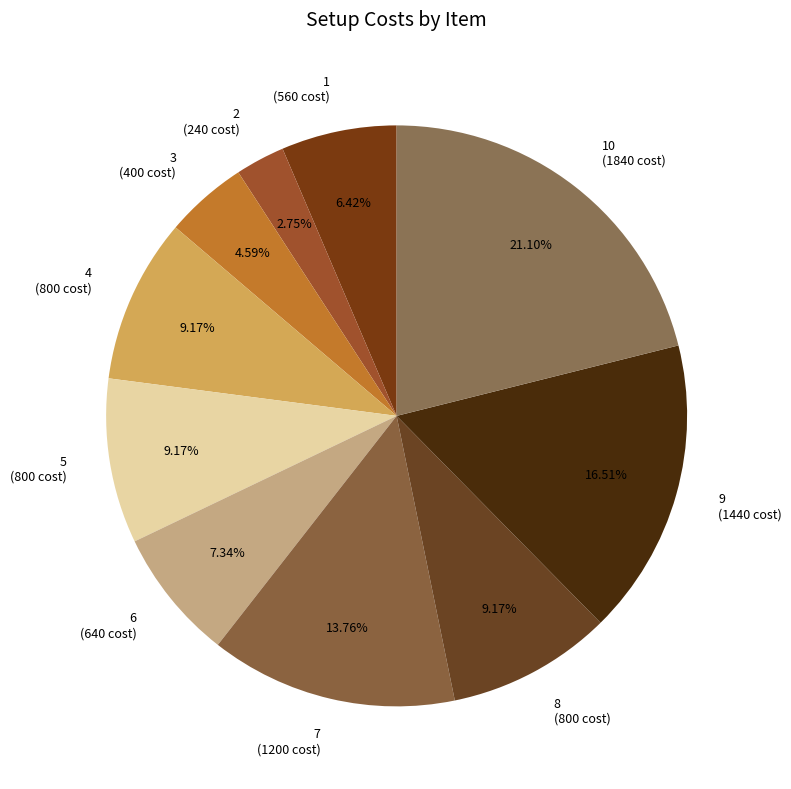

Count the number of slices in the pie.

10